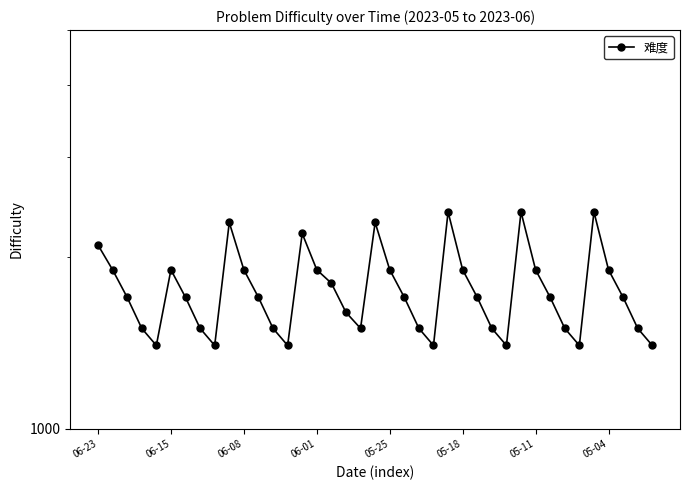

Where does the data first go above 1700?

06-23